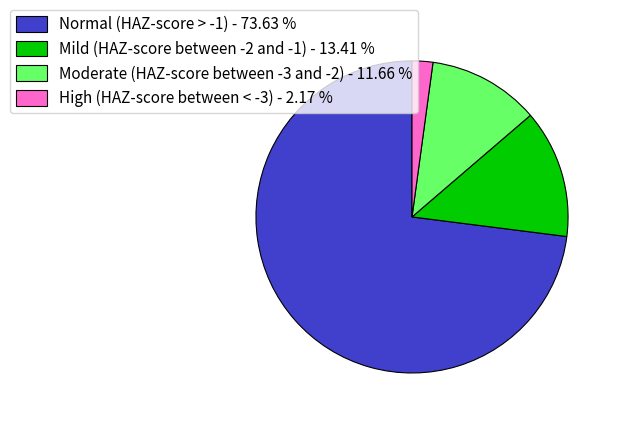

True or false: Mild (HAZ-score between -2 and -1) accounts for 13% of the total.

True